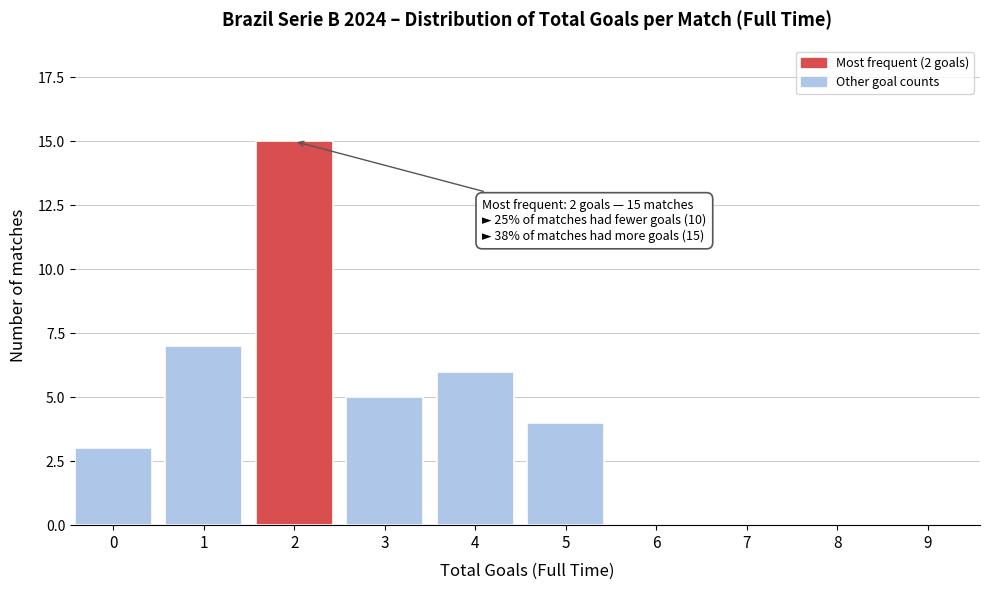

Reading left to right, extract all data points from this chart.

0=3	1=7	2=15	3=5	4=6	5=4	6=0	7=0	8=0	9=0